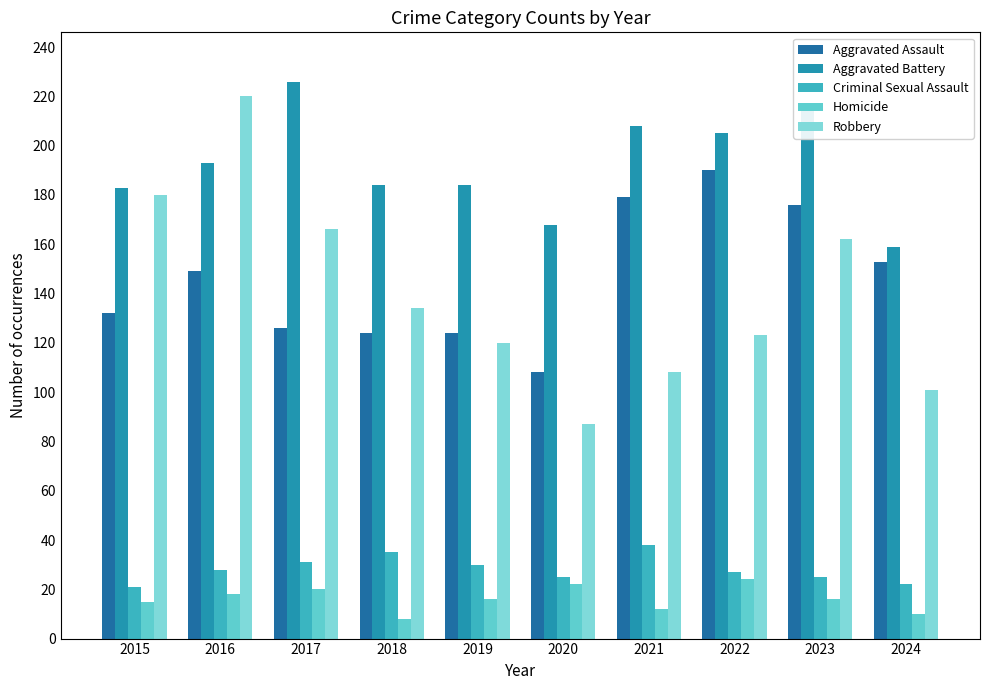

Reading left to right, transcribe all the data shown in this chart.

Aggravated Assault: 2015=132	2016=149	2017=126	2018=124	2019=124	2020=108	2021=179	2022=190	2023=176	2024=153
Aggravated Battery: 2015=183	2016=193	2017=226	2018=184	2019=184	2020=168	2021=208	2022=205	2023=214	2024=159
Criminal Sexual Assault: 2015=21	2016=28	2017=31	2018=35	2019=30	2020=25	2021=38	2022=27	2023=25	2024=22
Homicide: 2015=15	2016=18	2017=20	2018=8	2019=16	2020=22	2021=12	2022=24	2023=16	2024=10
Robbery: 2015=180	2016=220	2017=166	2018=134	2019=120	2020=87	2021=108	2022=123	2023=162	2024=101